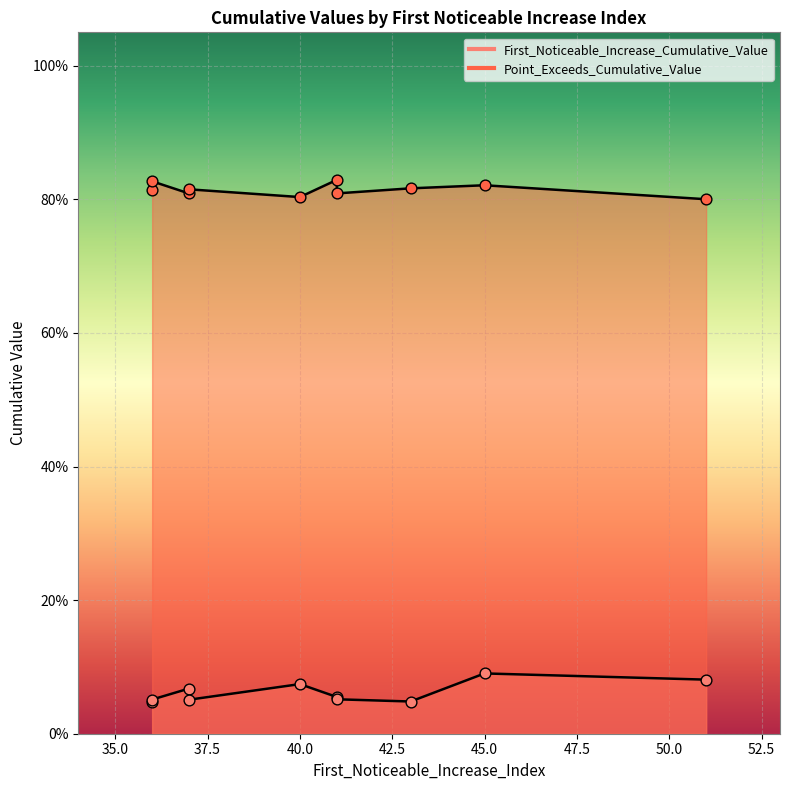

What is the total value across all series at 41?

0.9